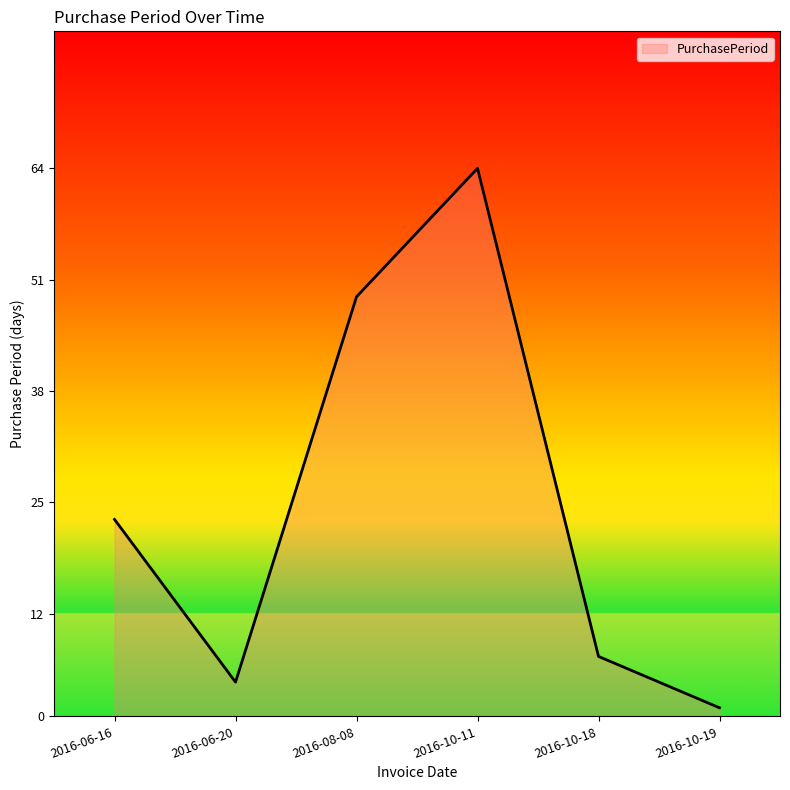

Which has a higher value, 2016-10-18 or 2016-10-19?

2016-10-18